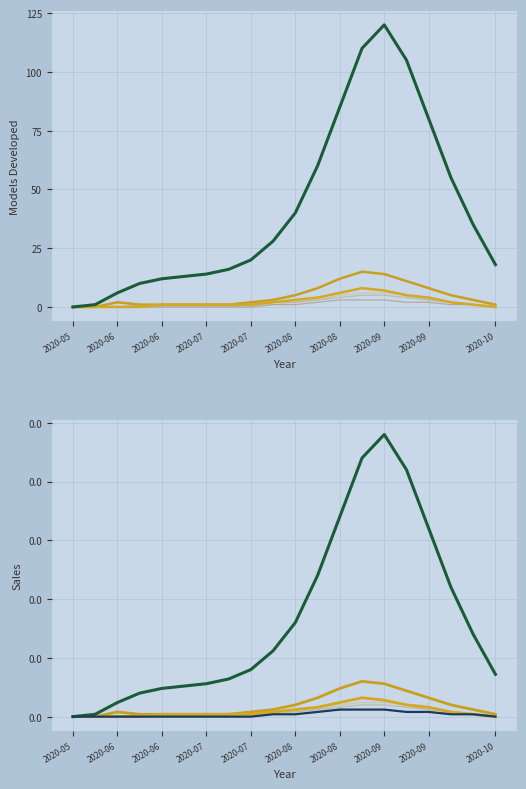

The value of BE_pc at 2020-07 is 1.3. True or false?

False